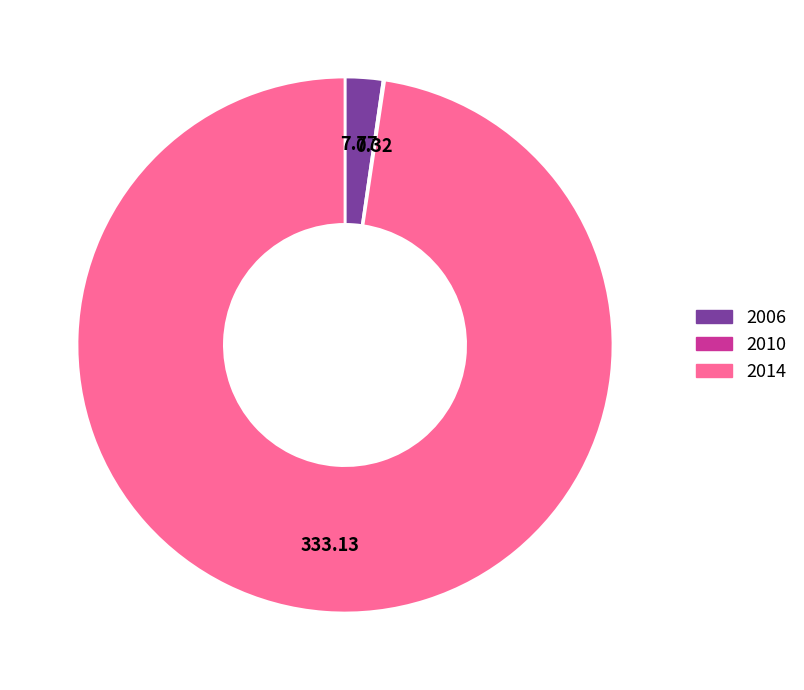

Between 2006 and 2014, which is larger?

2014